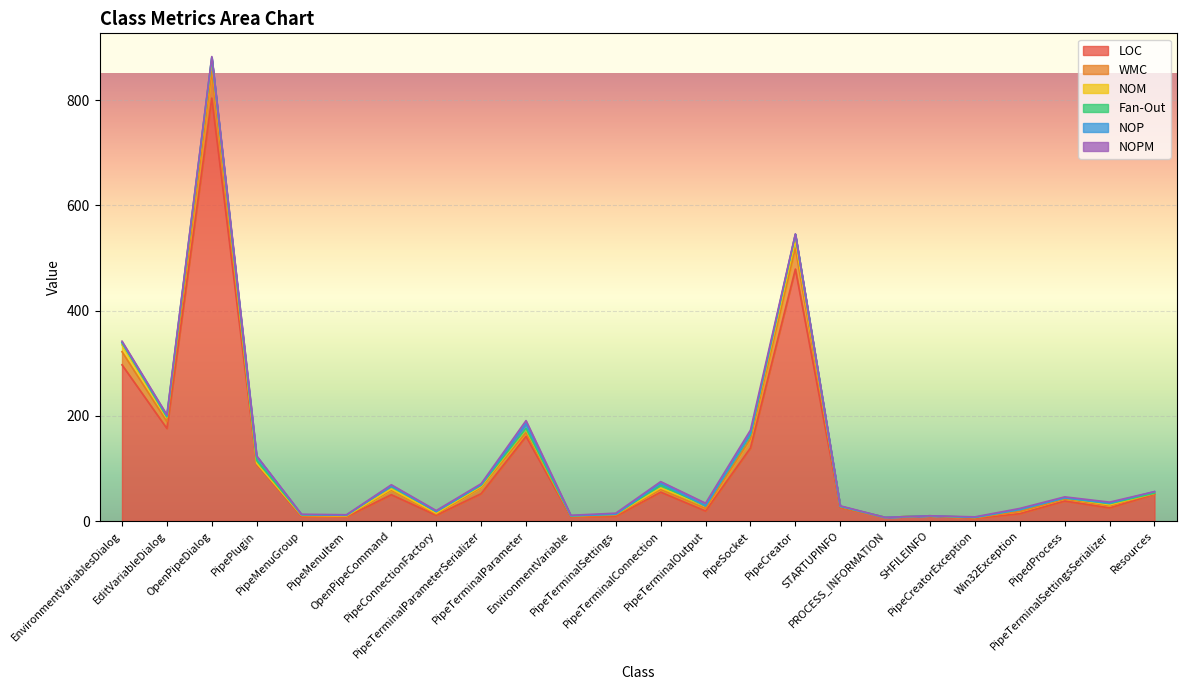

After their last crossing, which series has the higher values: Fan-Out or WMC?

WMC